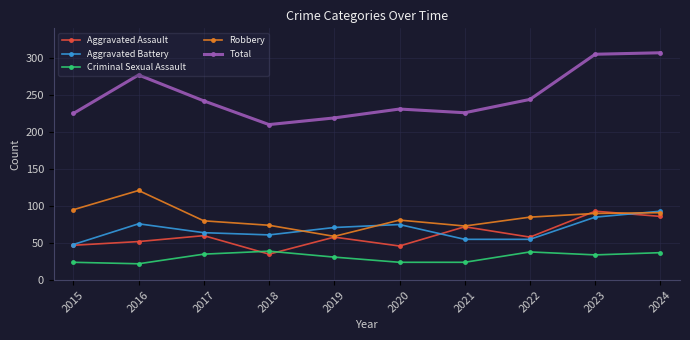

What is the spread (max minus min) of values at 2023?

271